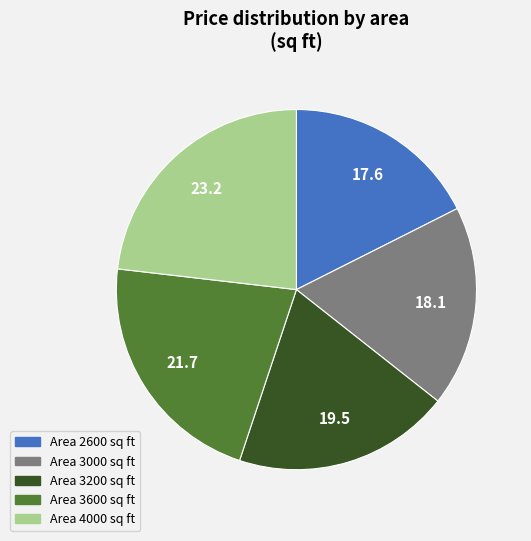

Is it true that Area 3200 sq ft is 19% of the pie?

True